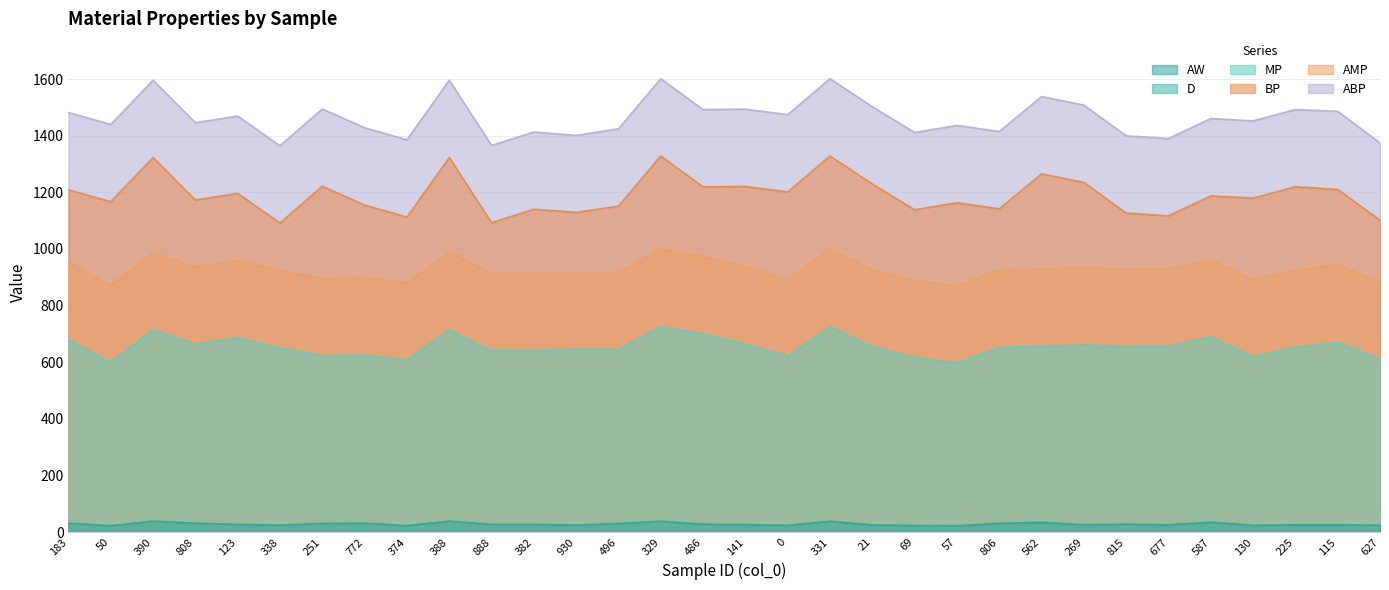

How many interior local valleys does the AMP series have?

9